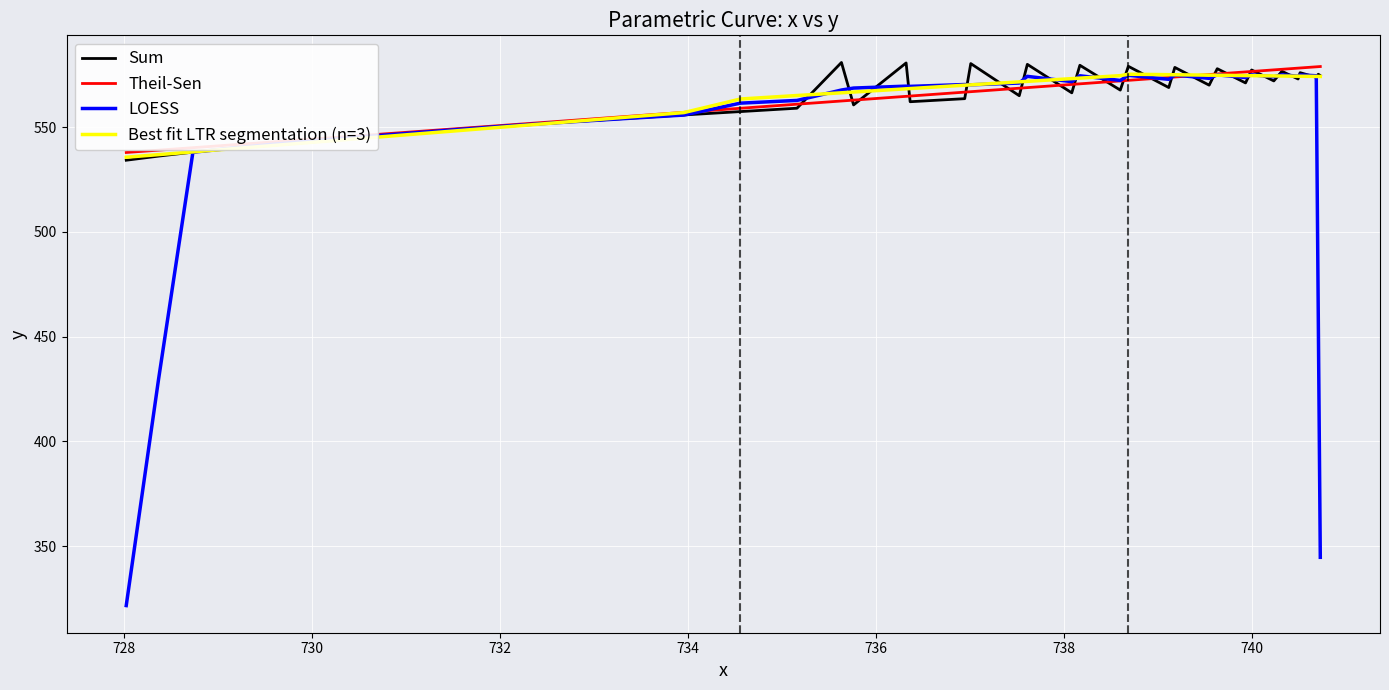

What is the maximum value shown in the chart?

580.9